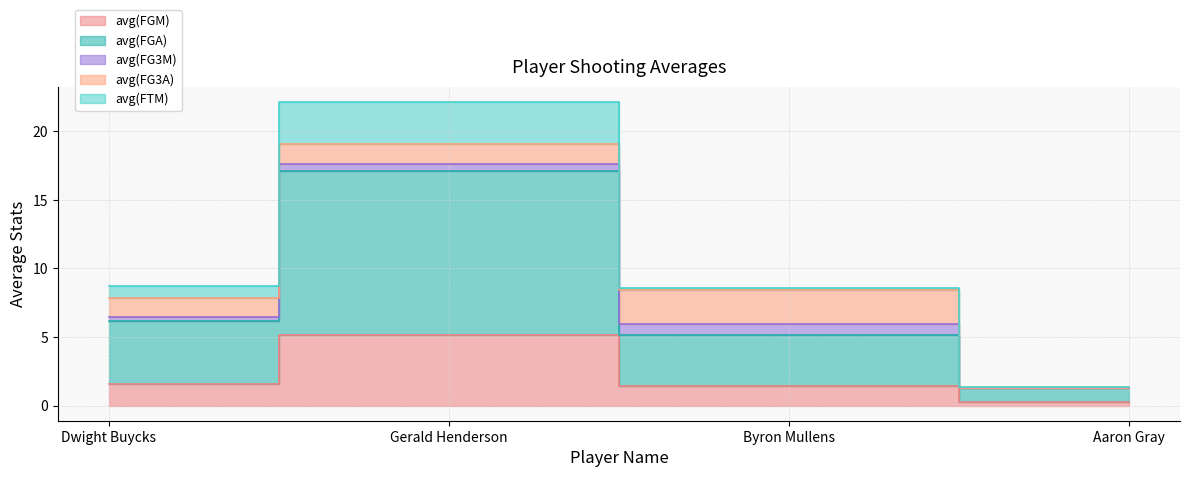

True or false: avg(FGA) and avg(FG3M) intersect in this chart.

False